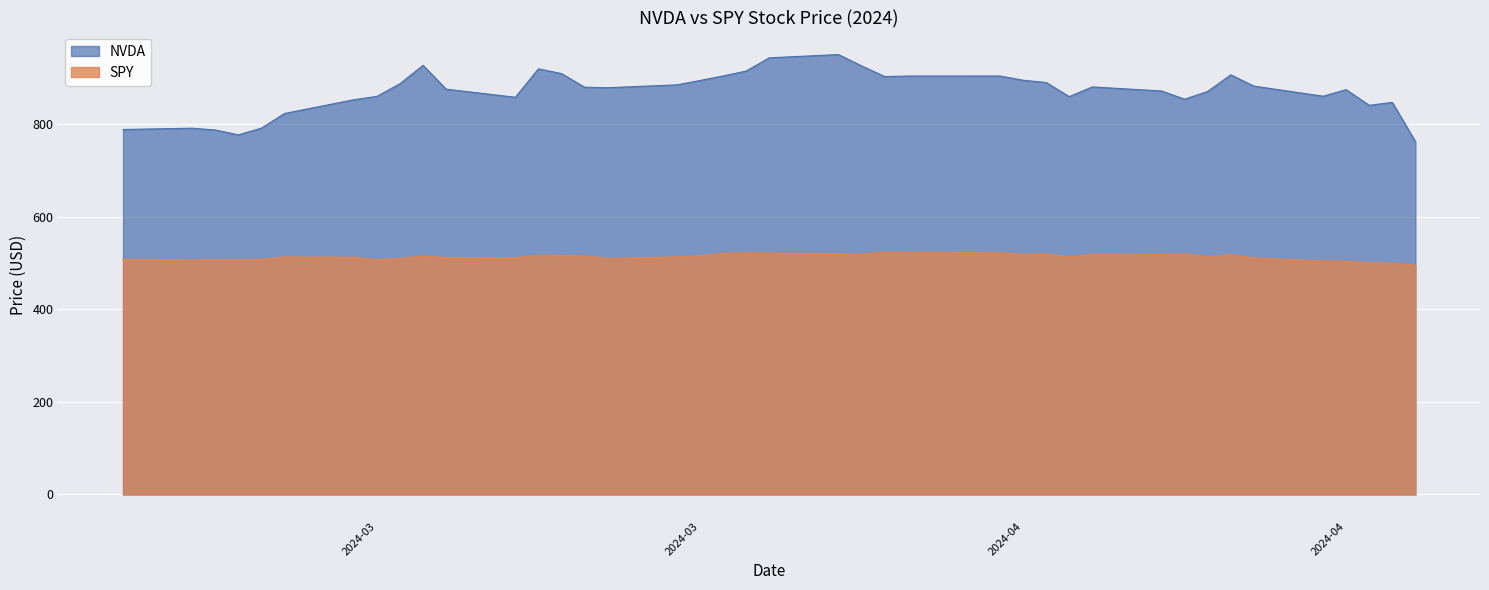

How many values in the SPY series are below 514?

20